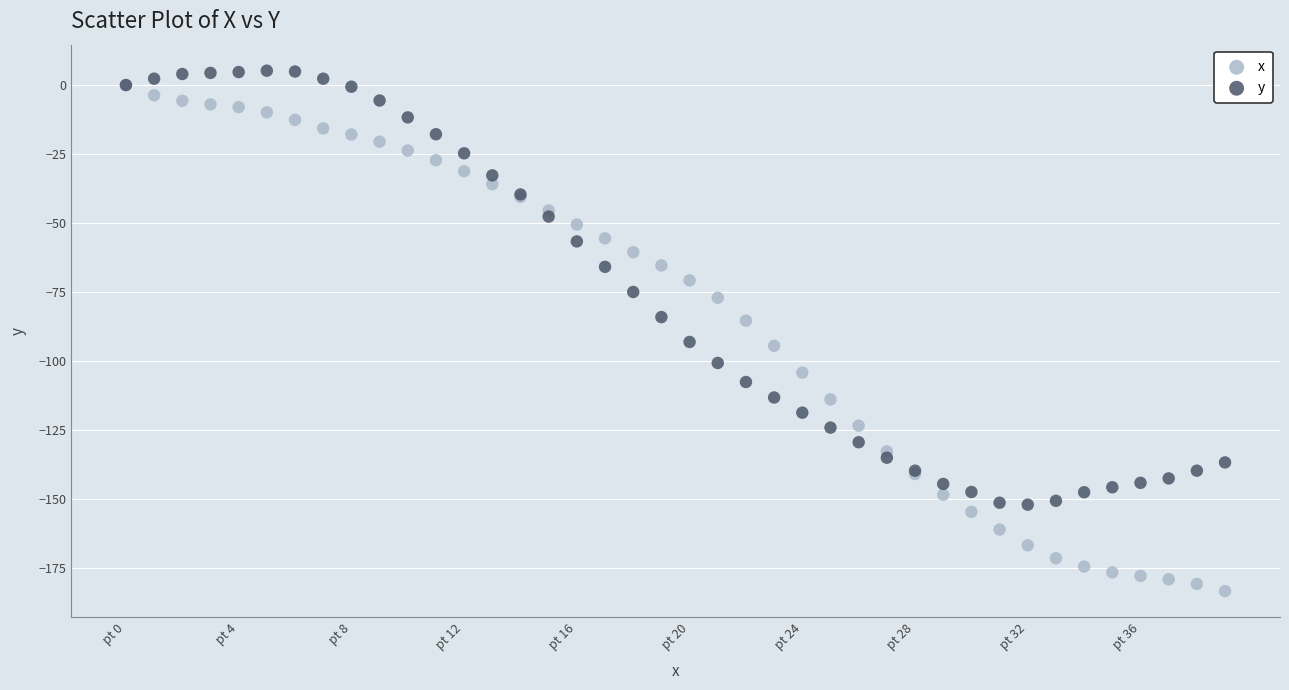

Which series contains the lowest Y value?

x